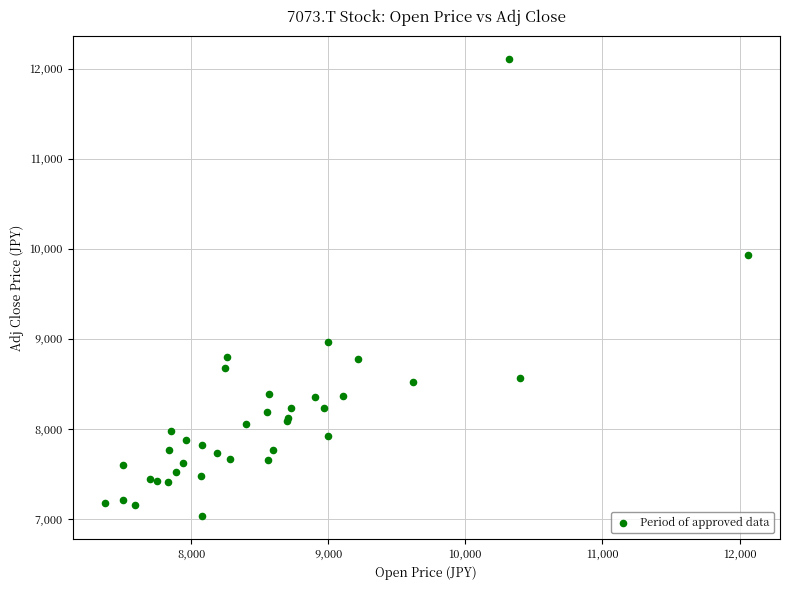

What Y value in the scatter plot is closest to 9568?

9932.2